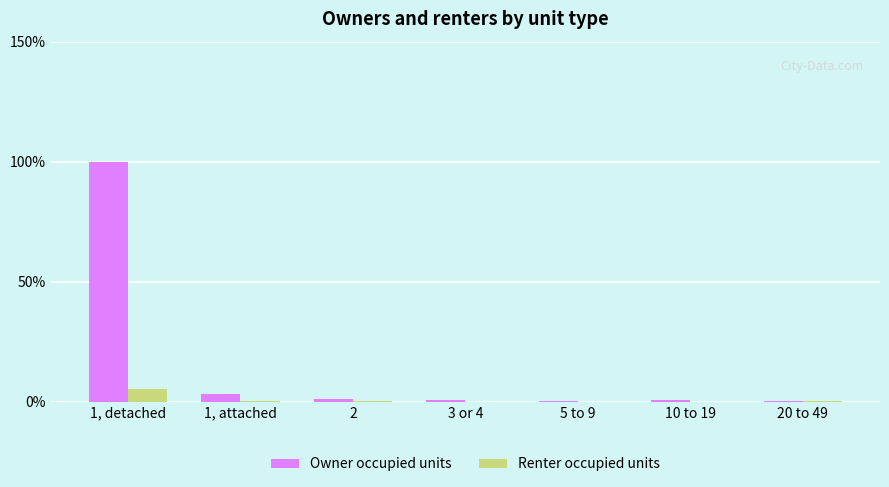

The value of Owner occupied units at 10 to 19 is 0.0. True or false?

True